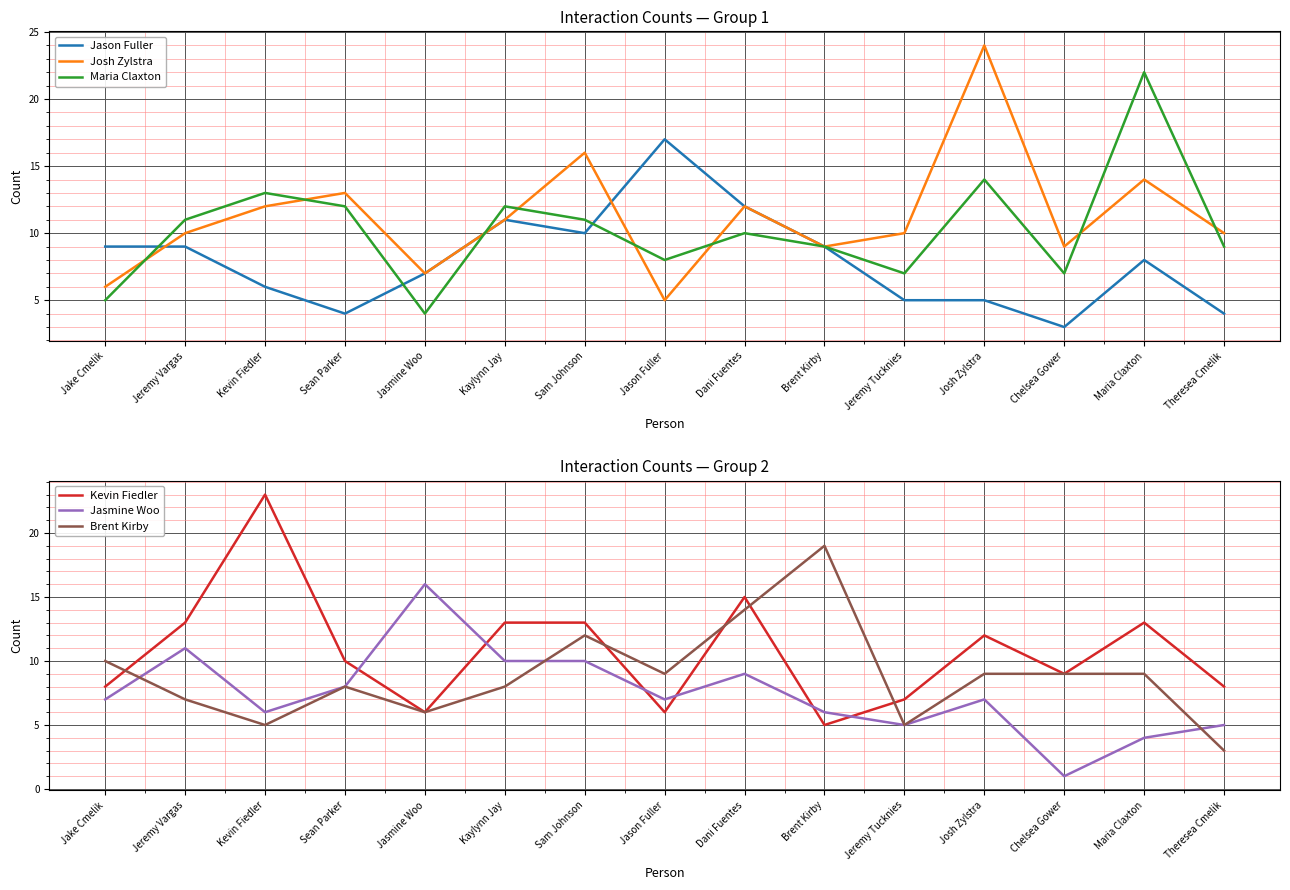

What is the difference between the Jason Fuller values at Sam Johnson and Brent Kirby?

1